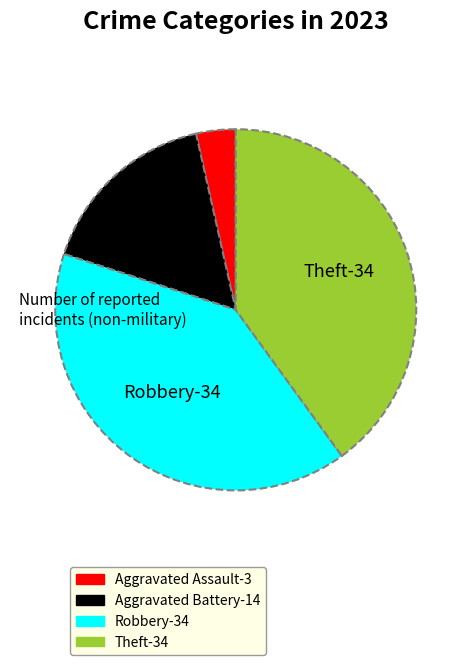

Is there a majority slice in this chart?

No